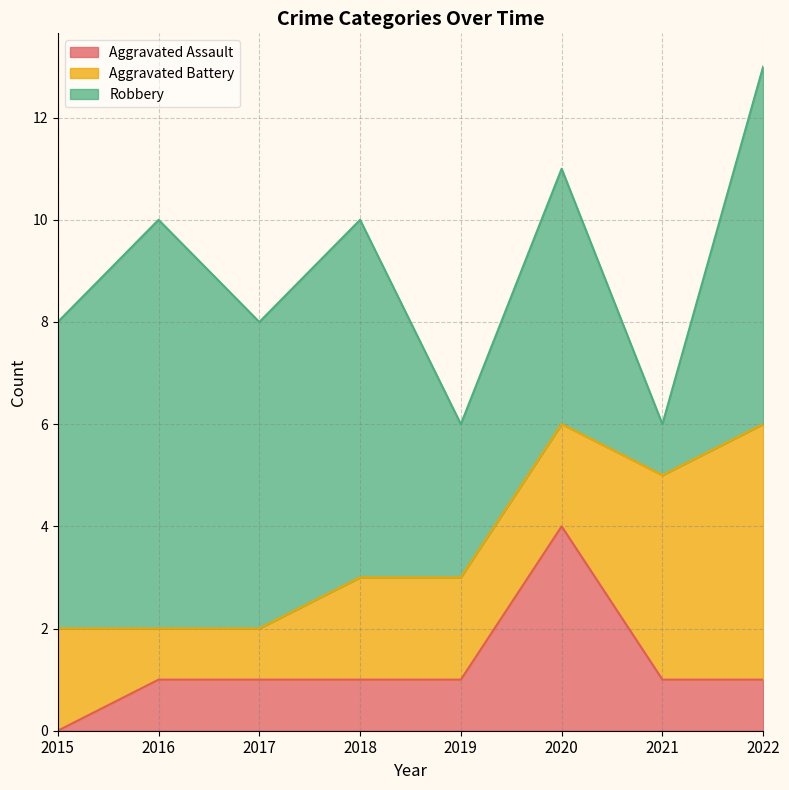

Reading right to left, transcribe all the data shown in this chart.

Aggravated Assault: 1	1	4	1	1	1	1	0
Aggravated Battery: 5	4	2	2	2	1	1	2
Robbery: 7	1	5	3	7	6	8	6